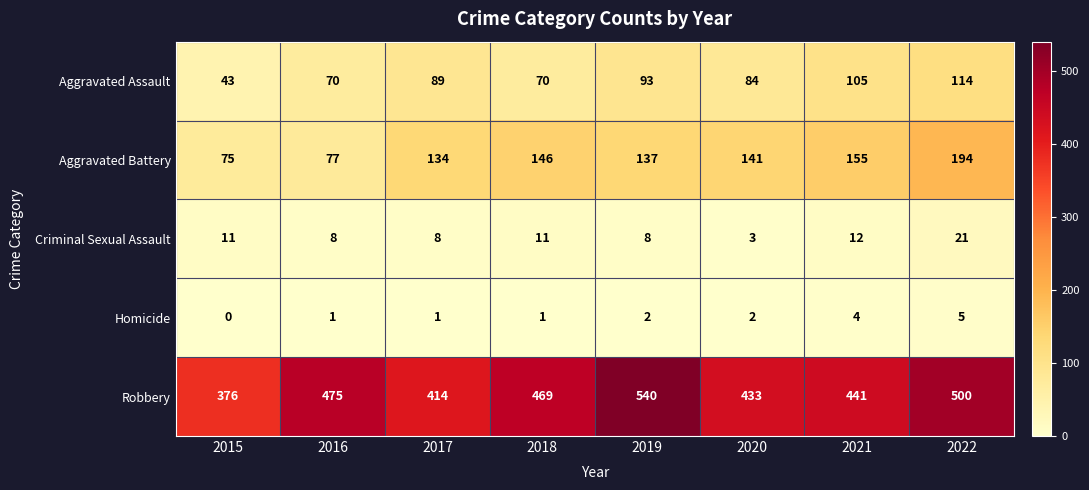

Which series has the widest spread of values?

Robbery